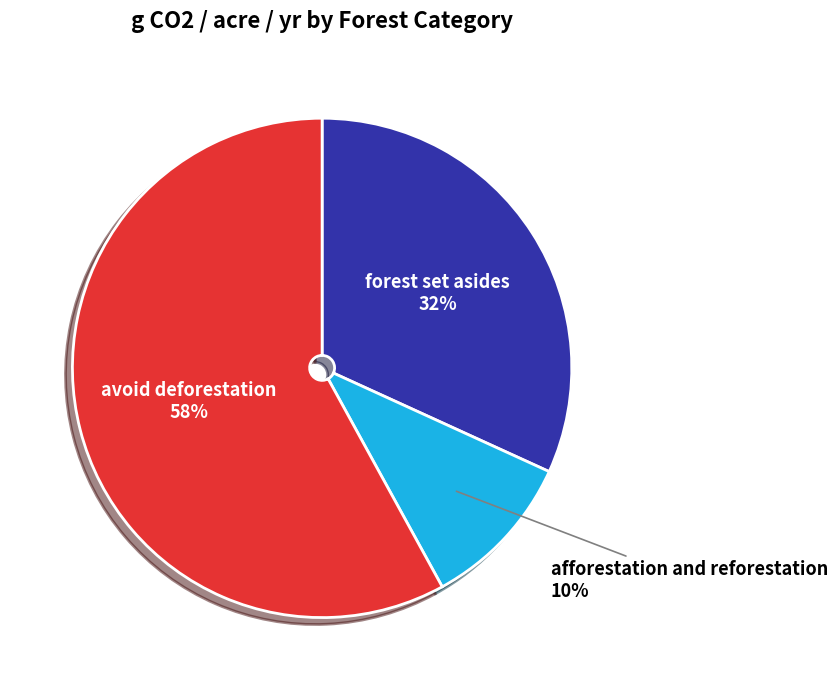

How many segments does this pie chart have?

3